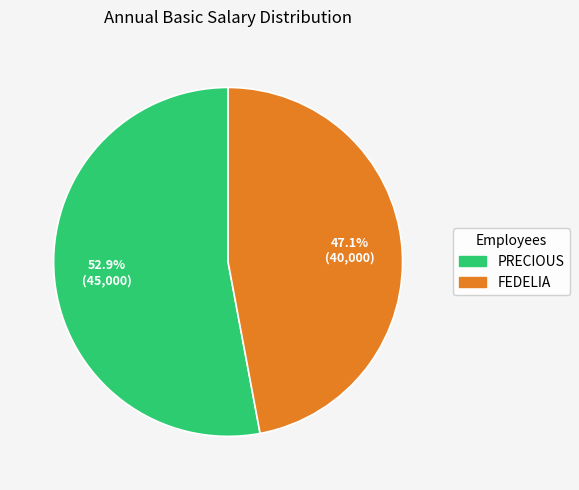

How many slices are in this pie chart?

2